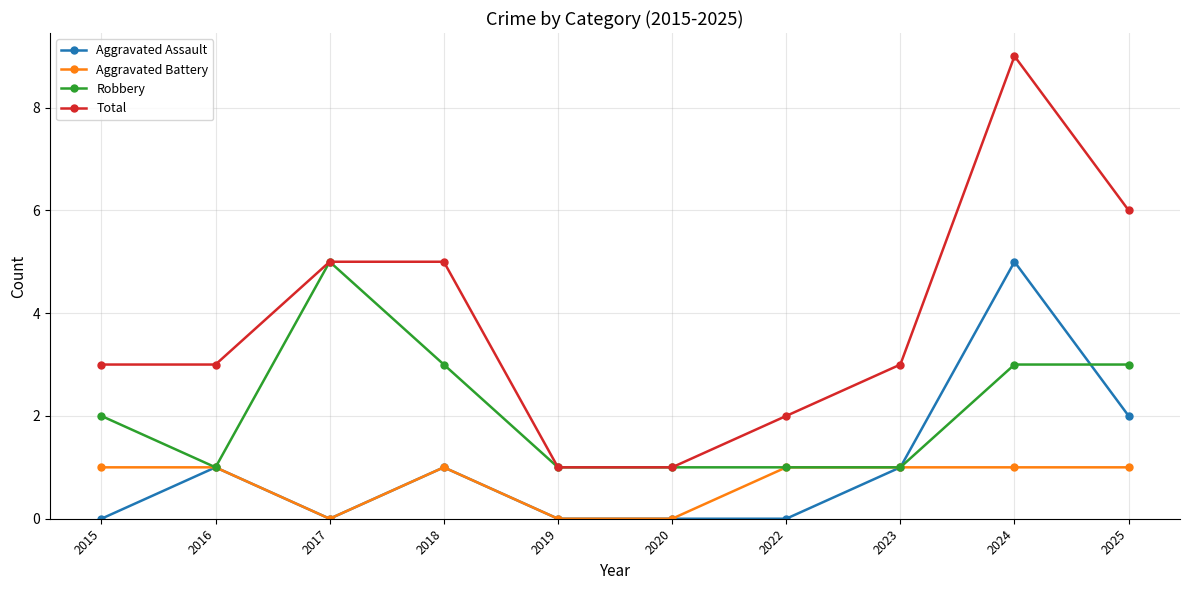

What is the greatest value displayed?

9